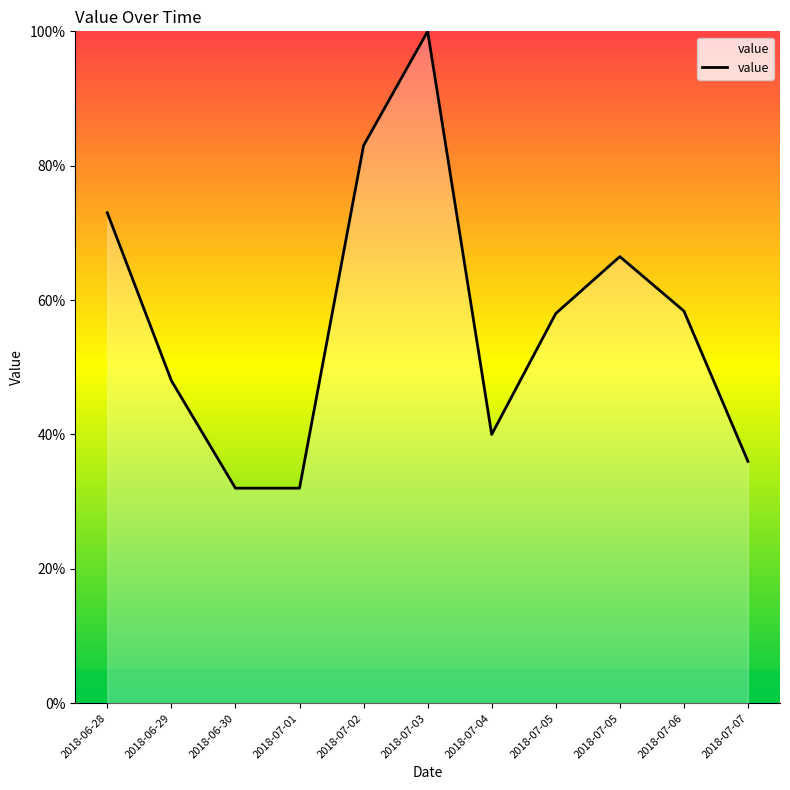

Does the chart display data point markers on the line(s)?

No